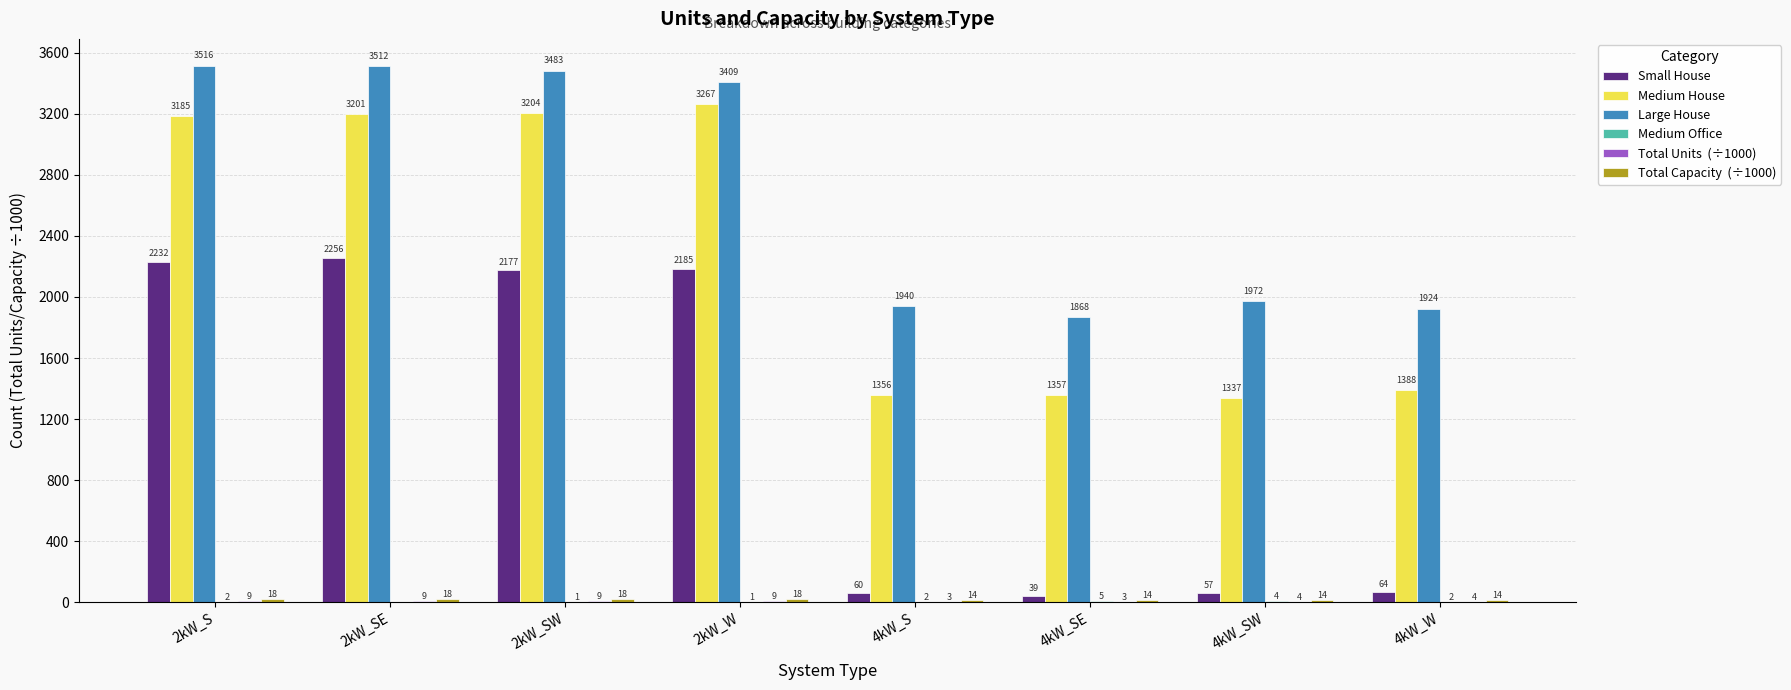

Count the number of categories in the chart.

8